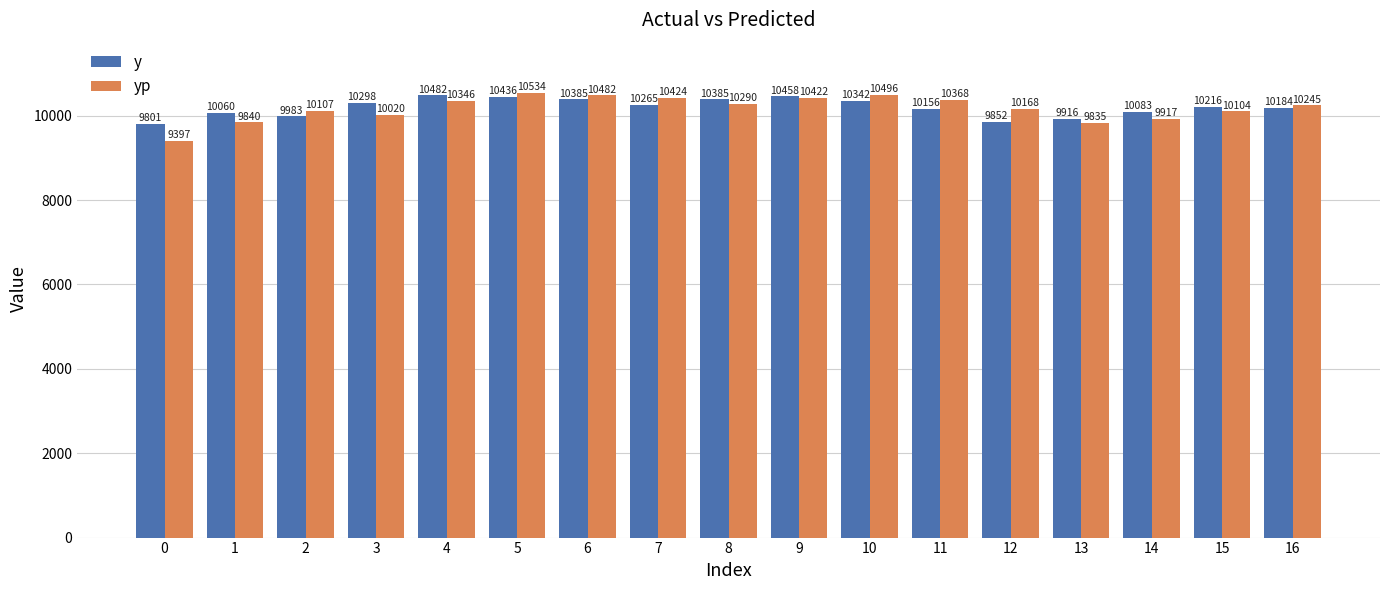

True or false: yp has a value of 12278.9 at 0.

False